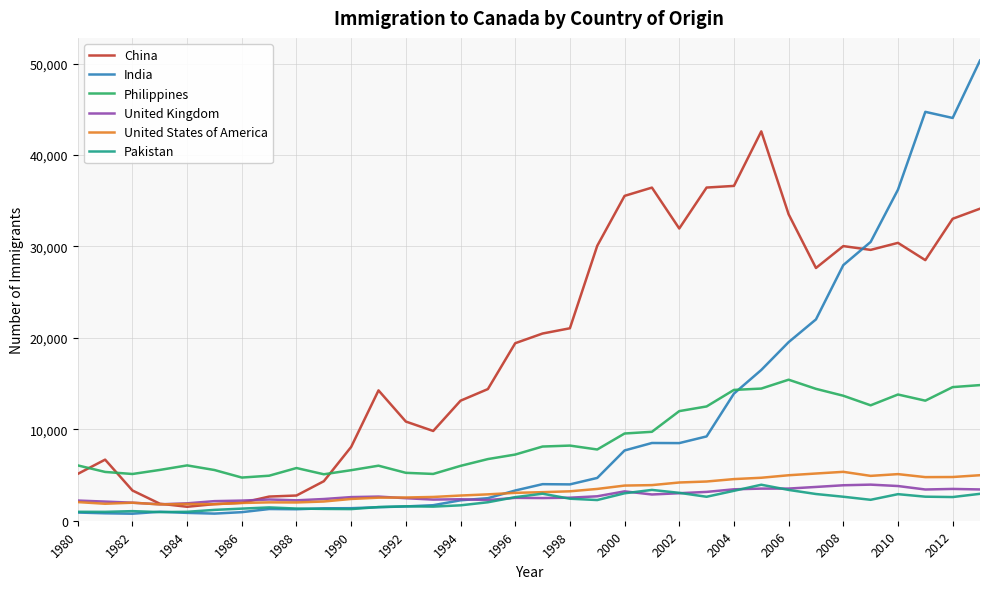

Which series has the largest total across all categories?

China